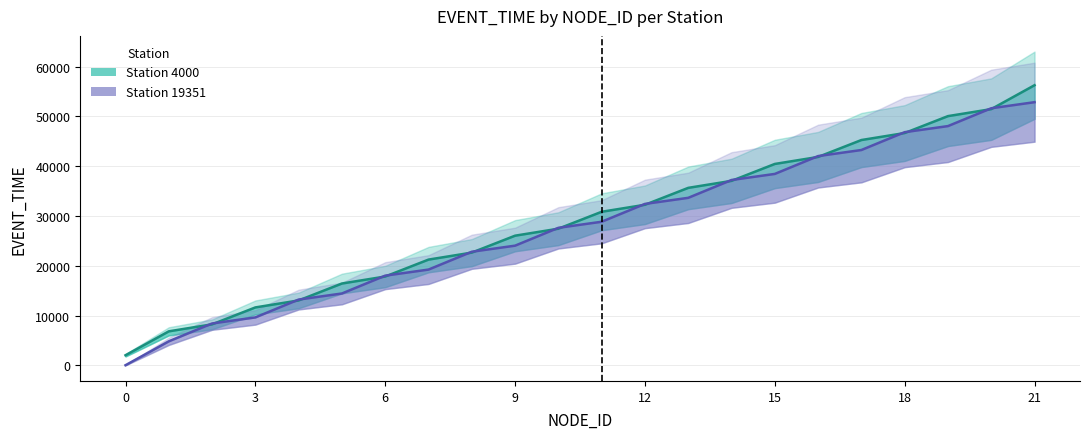

How many values in the Station 4000 series are below 30852?

11